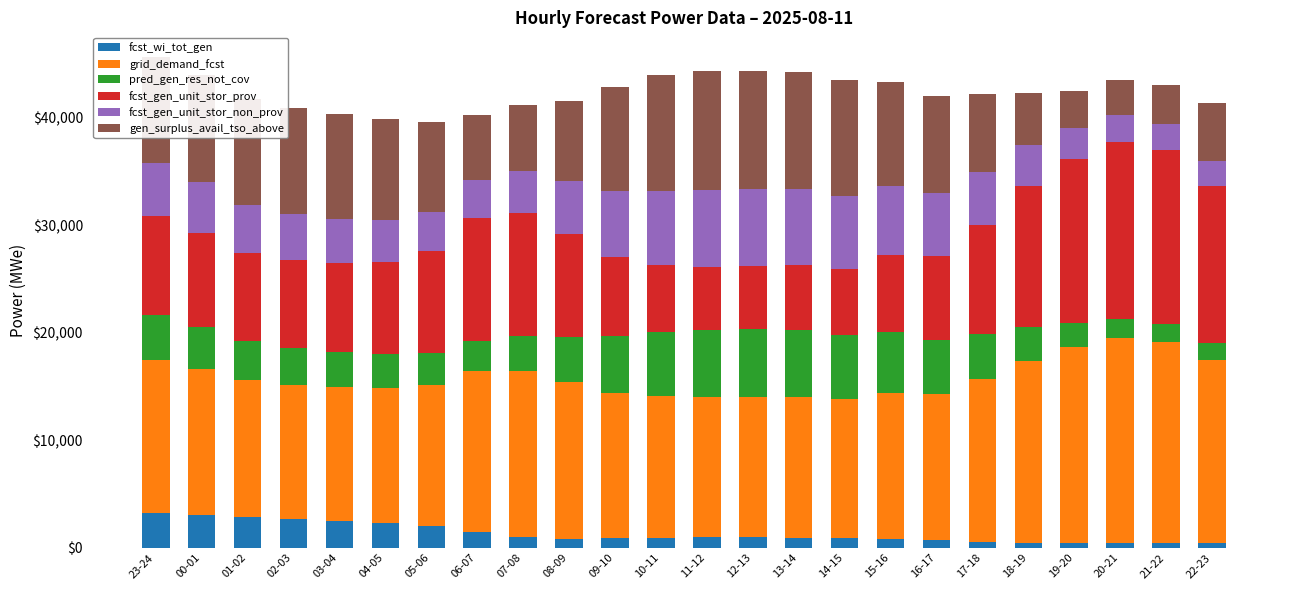

What is the difference between the second highest and minimum values in the fcst_wi_tot_gen series?

2641